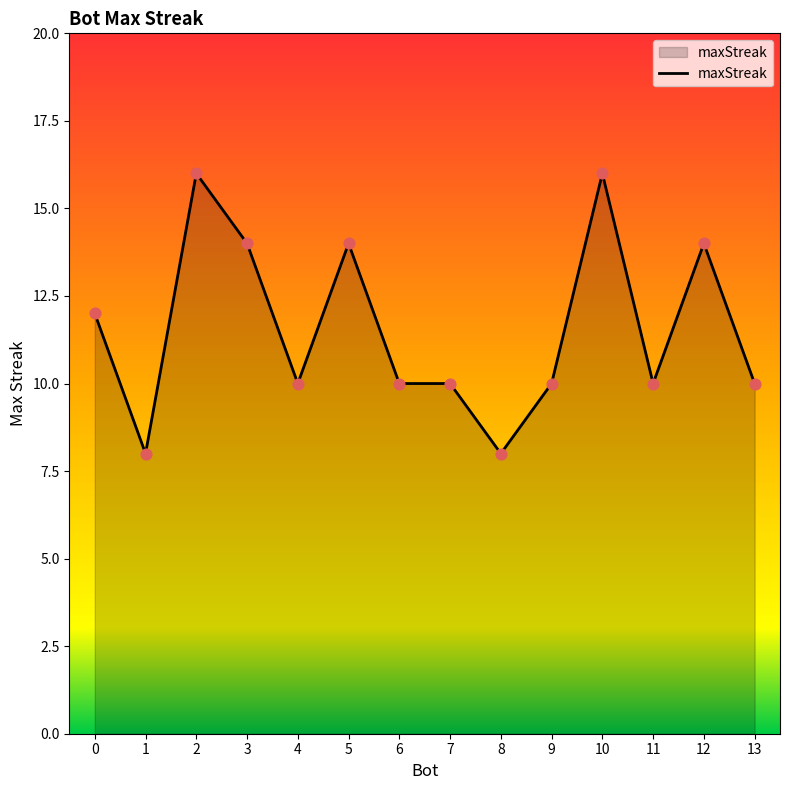

What is the change in value from 2 to 7?

-6